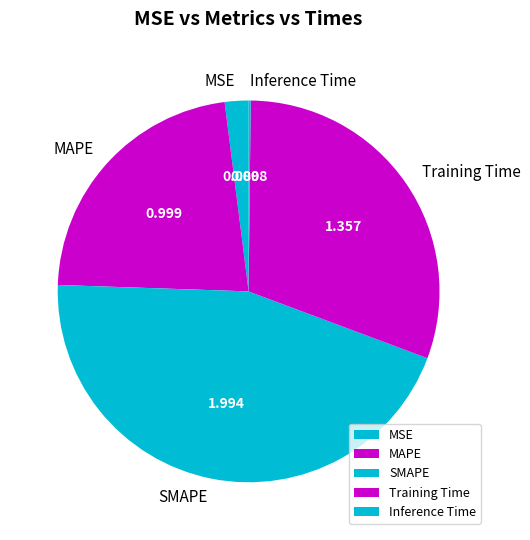

What is the largest slice in the pie chart?

SMAPE